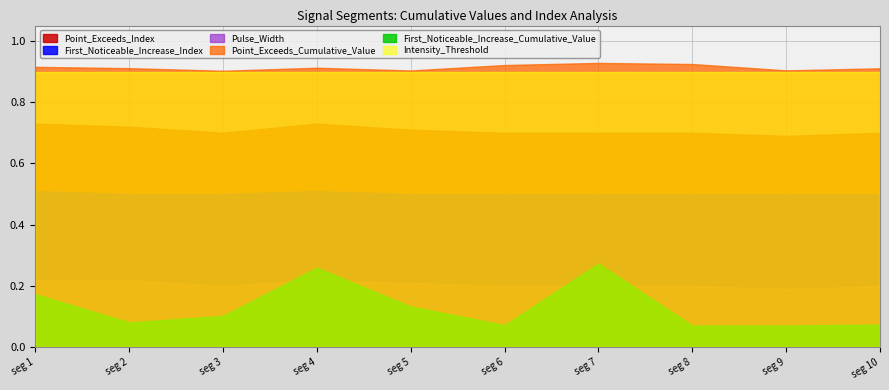

Reading left to right, transcribe all the data shown in this chart.

First_Noticeable_Increase_Cumulative_Value: 0.2	0.1	0.1	0.3	0.1	0.1	0.3	0.1	0.1	0.1
Point_Exceeds_Cumulative_Value: 0.9	0.9	0.9	0.9	0.9	0.9	0.9	0.9	0.9	0.9
Pulse_Width_norm: 22.0	22.0	20.0	22.0	21.0	20.0	20.0	20.0	19.0	20.0
First_Noticeable_Increase_Index_norm: 51.0	50.0	50.0	51.0	50.0	50.0	50.0	50.0	50.0	50.0
Point_Exceeds_Index_norm: 73.0	72.0	70.0	73.0	71.0	70.0	70.0	70.0	69.0	70.0
Intensity_Threshold: 0.9	0.9	0.9	0.9	0.9	0.9	0.9	0.9	0.9	0.9